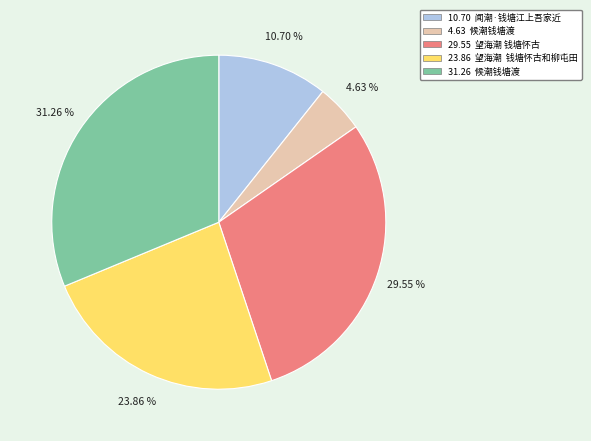

Between 23.86 望海潮 钱塘怀古和柳屯田 and 4.63 候潮钱塘渡, which is larger?

23.86 望海潮 钱塘怀古和柳屯田